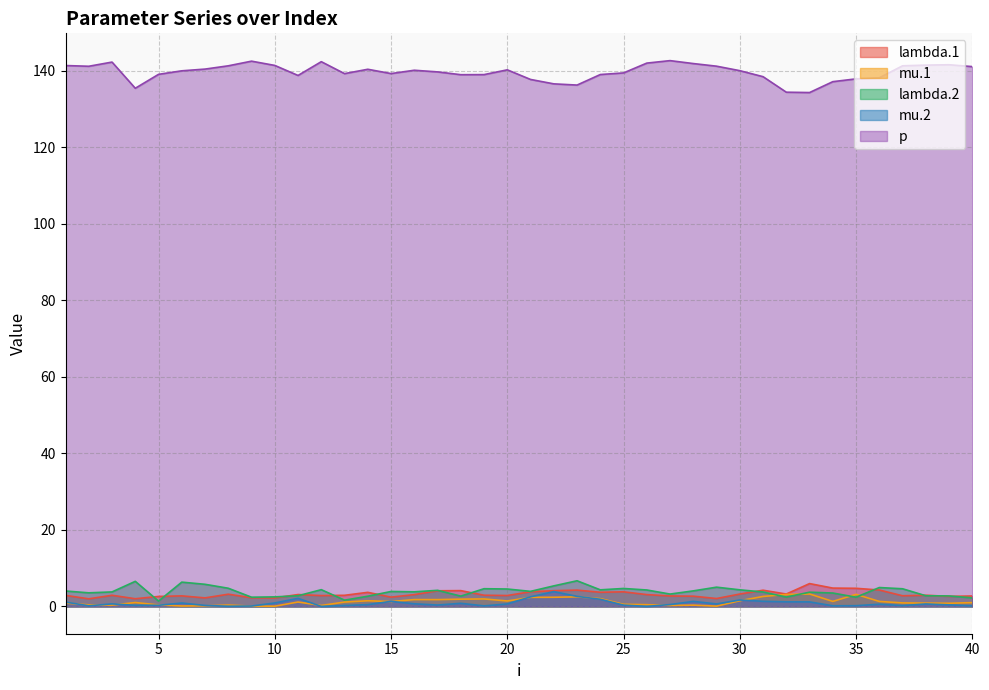

What is the value of the mu.2 point at the 17th from the left?

0.4